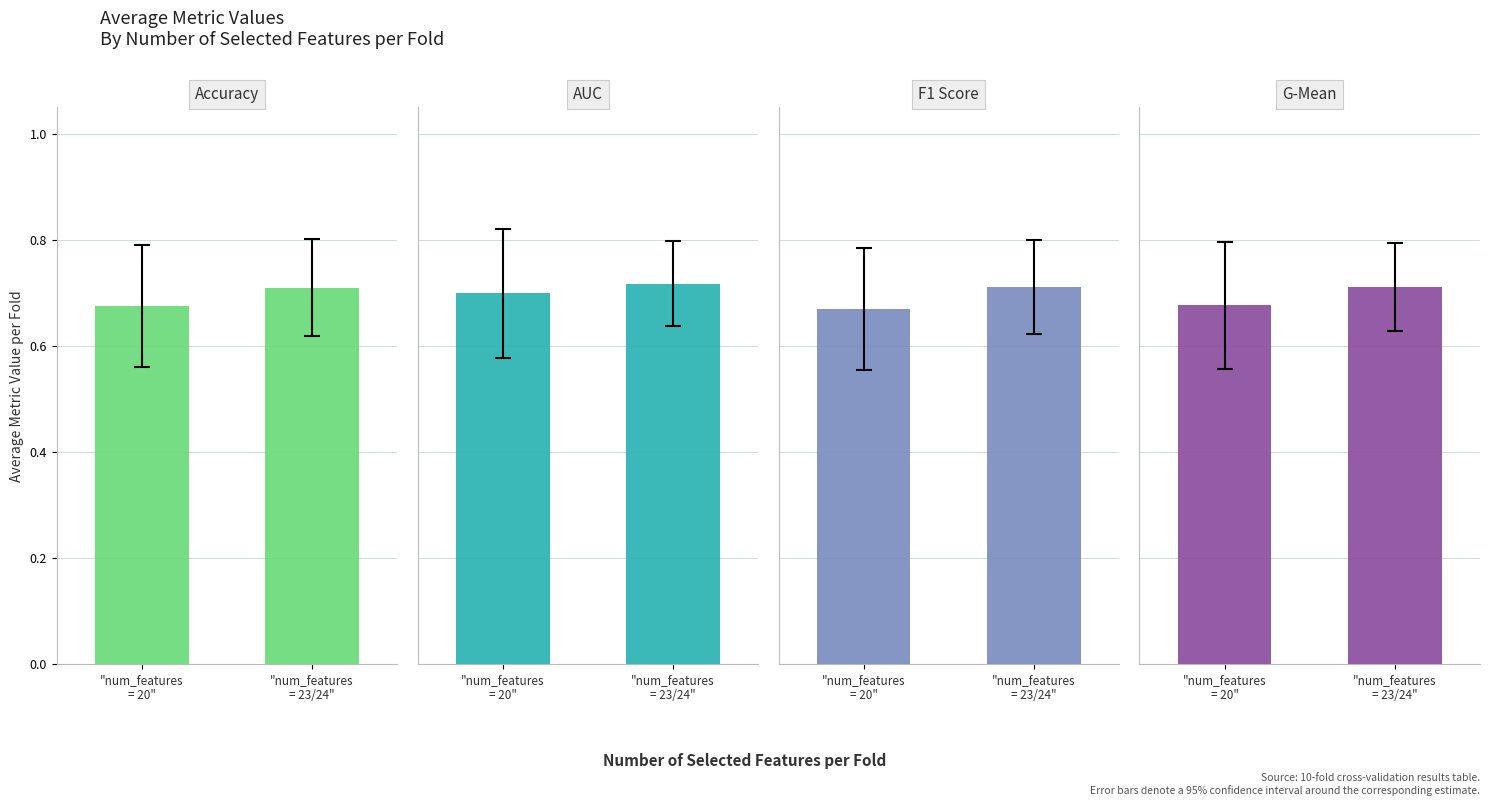

List the labels in order of F1 Score value, smallest first.

"num_features
= 20", "num_features
= 23/24"